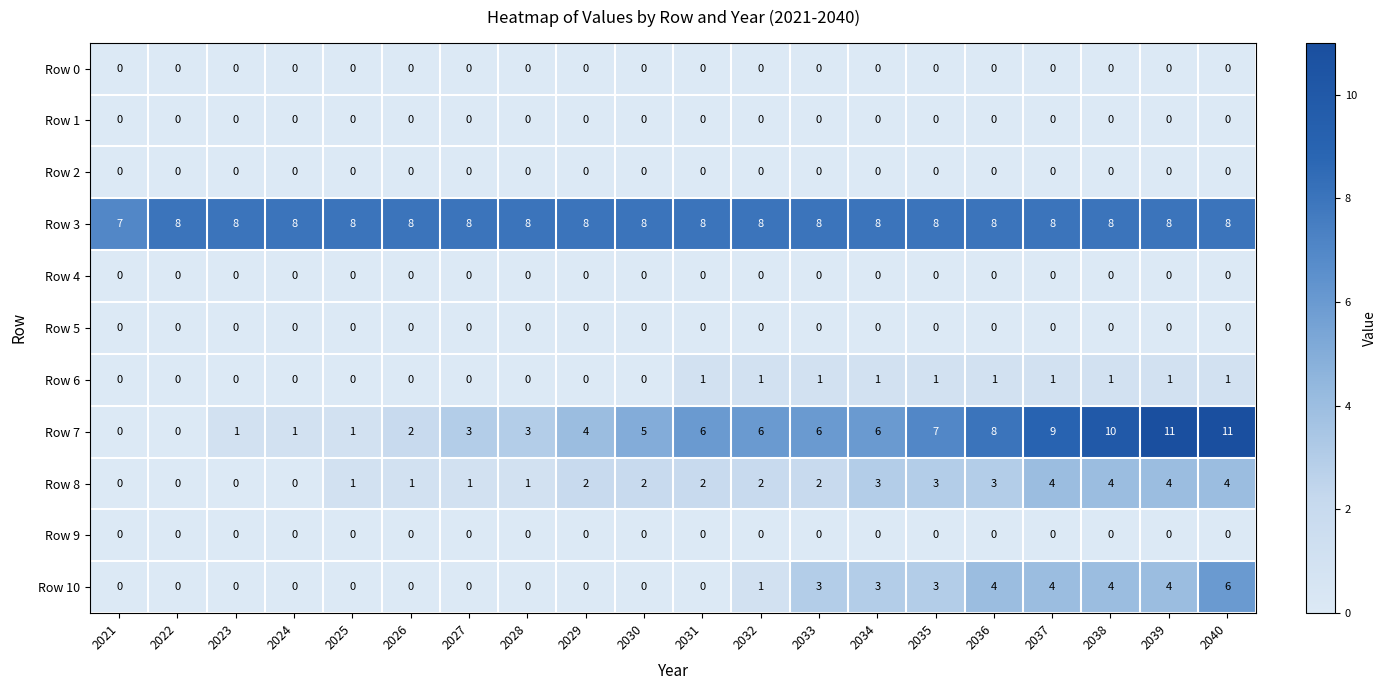

Count the Row 10 values in the range 0 to 4.

19